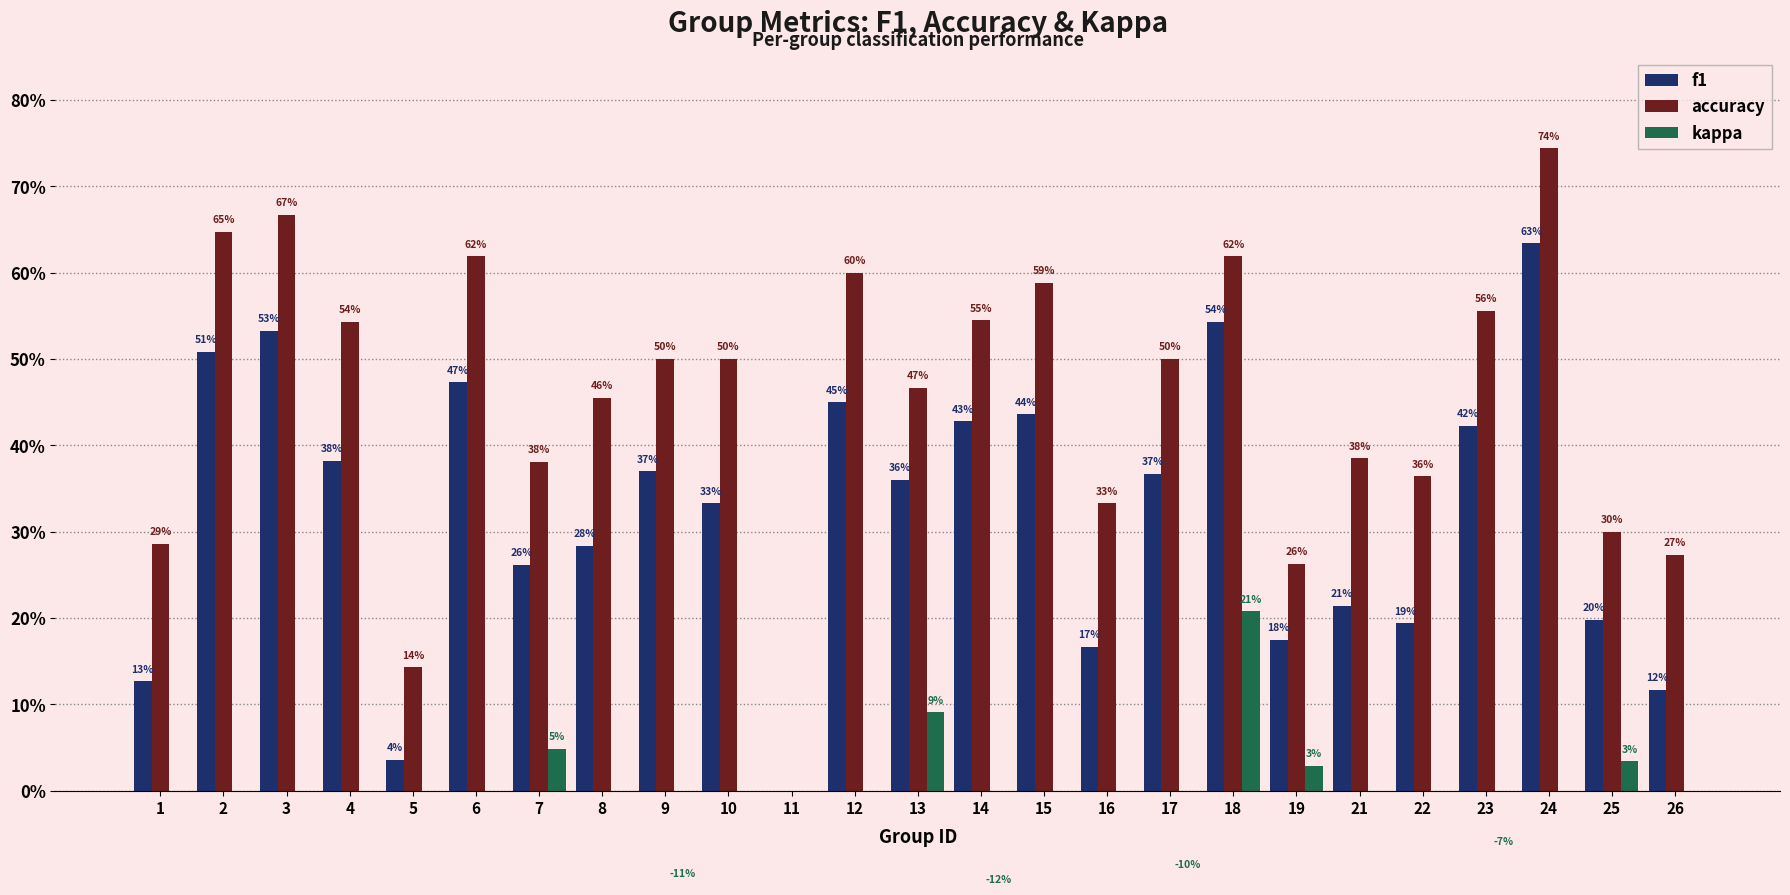

Which label corresponds to the smallest value in the chart?

14